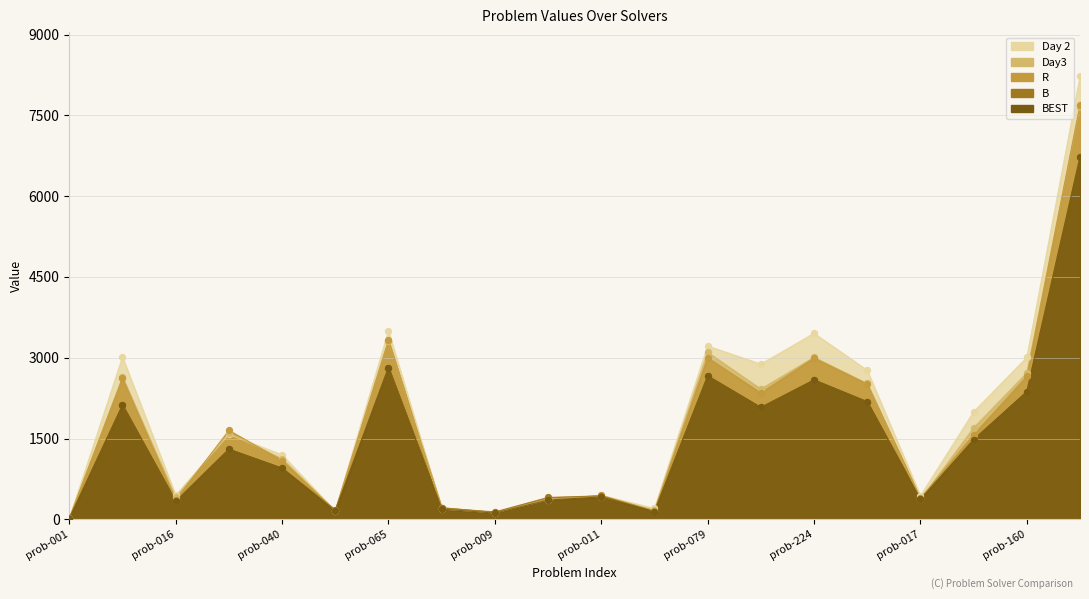

Which series contains the lowest Y value?

Day 2